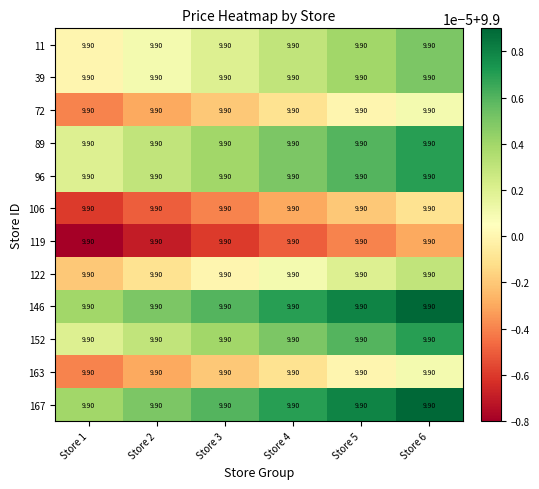

Rank the series by their maximum value, from highest to lowest.

146, 167, 89, 96, 152, 11, 39, 122, 72, 163, 106, 119